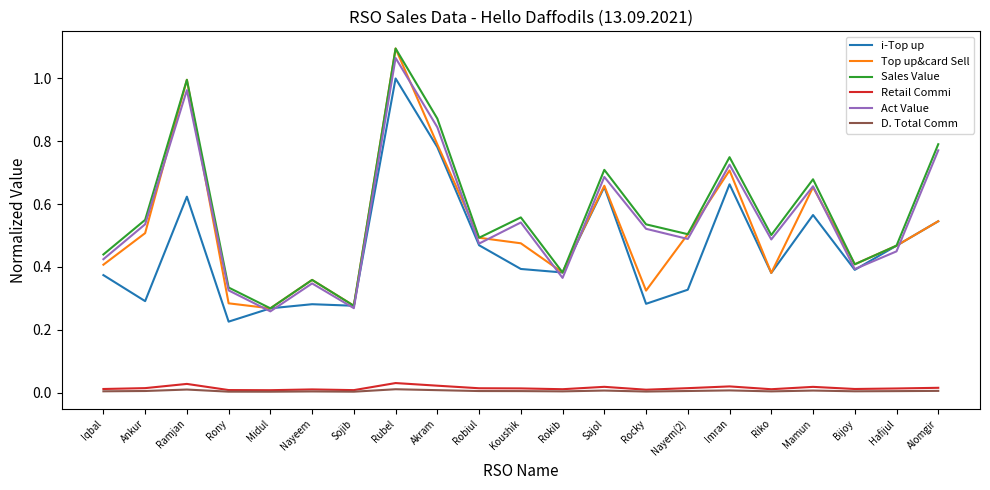

True or false: Retail Commi and Act Value intersect in this chart.

False